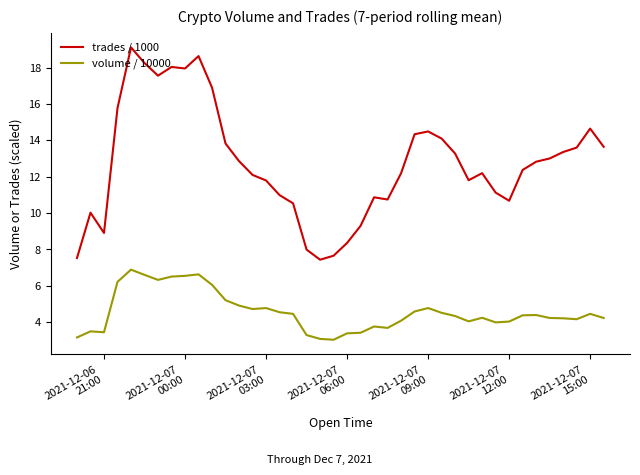

What is the difference between the maximum and minimum values in the trades / 1000 series?

11.7